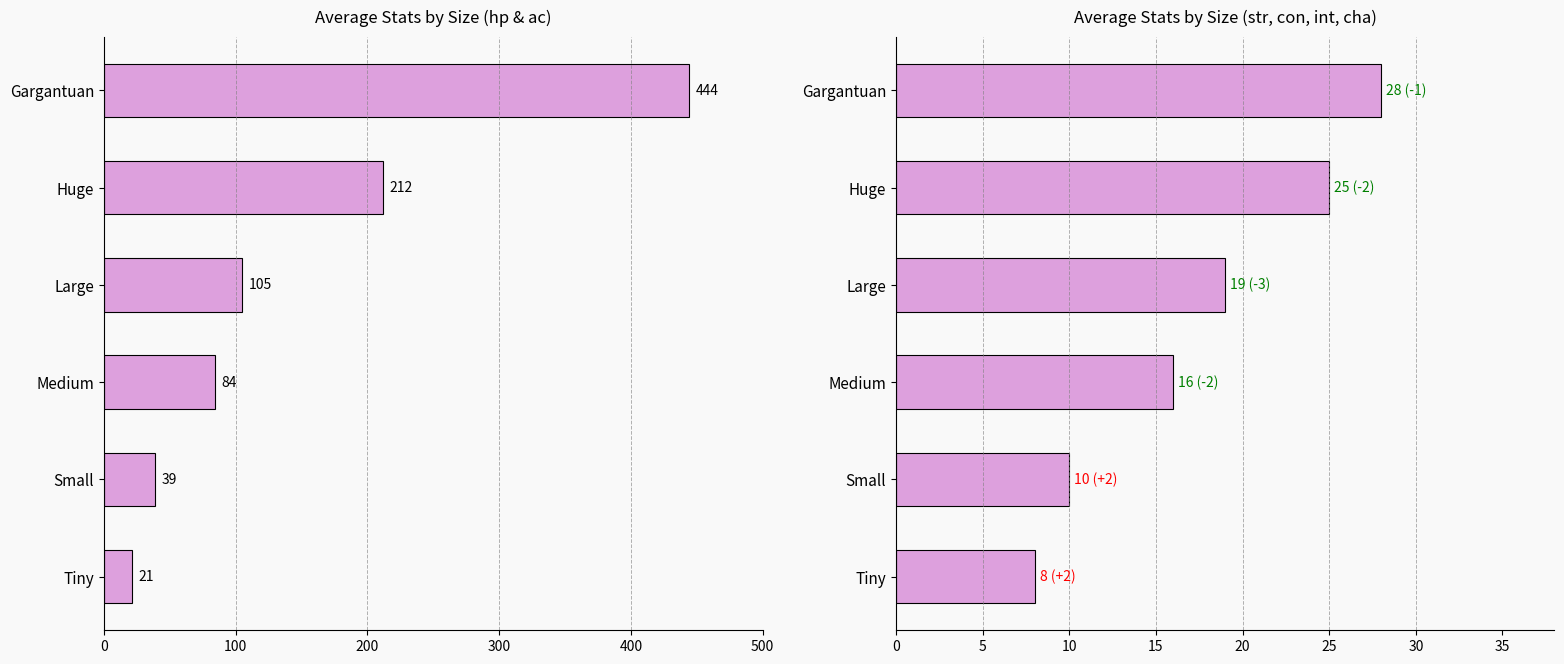

Reading right to left, extract all data points from this chart.

hp: 444	212	105	84	39	21
str: 28	25	19	16	10	8